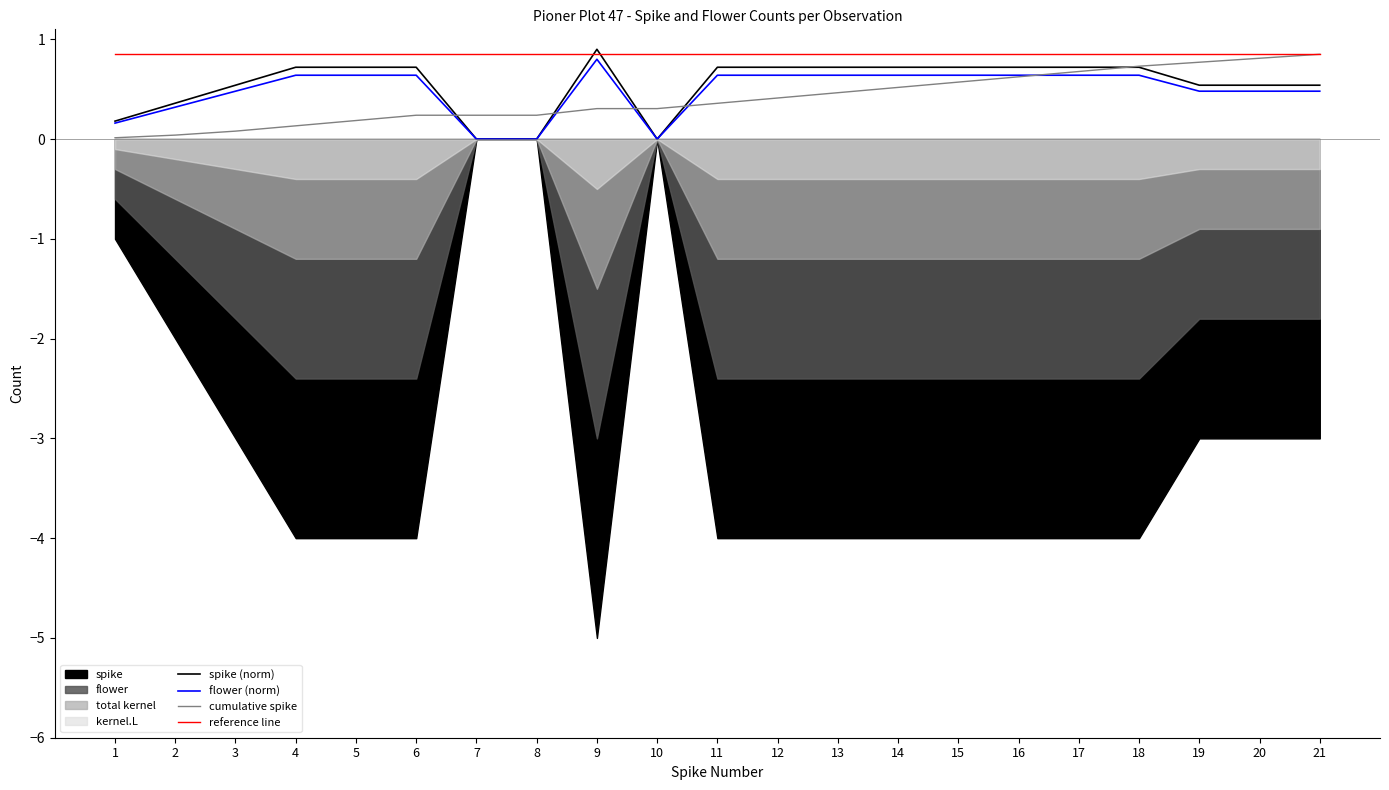

What is the approximate value of reference line at 19?

0.8